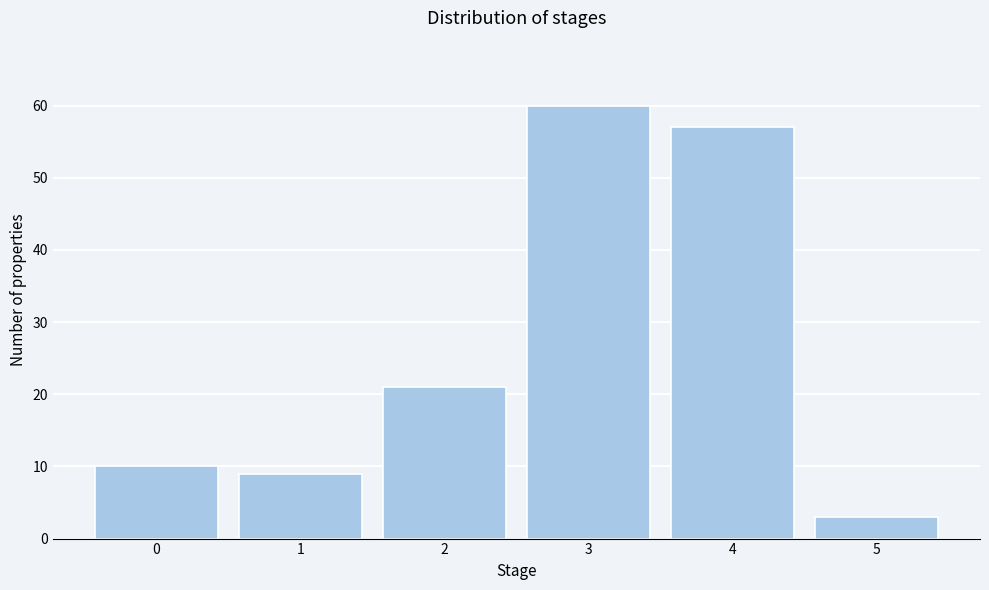

Reading right to left, what are all the values shown in this chart?

5=3	4=57	3=60	2=21	1=9	0=10